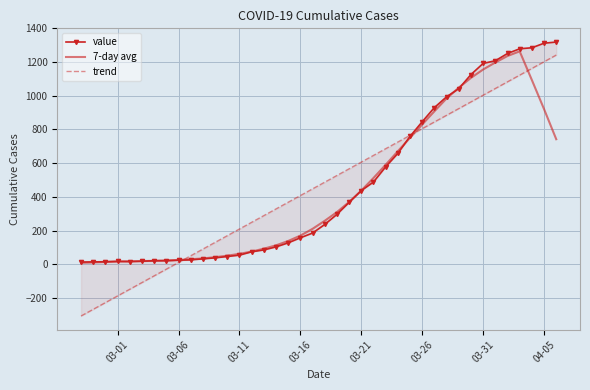

The value of 7-day avg at 03-16 is 169.9. True or false?

True